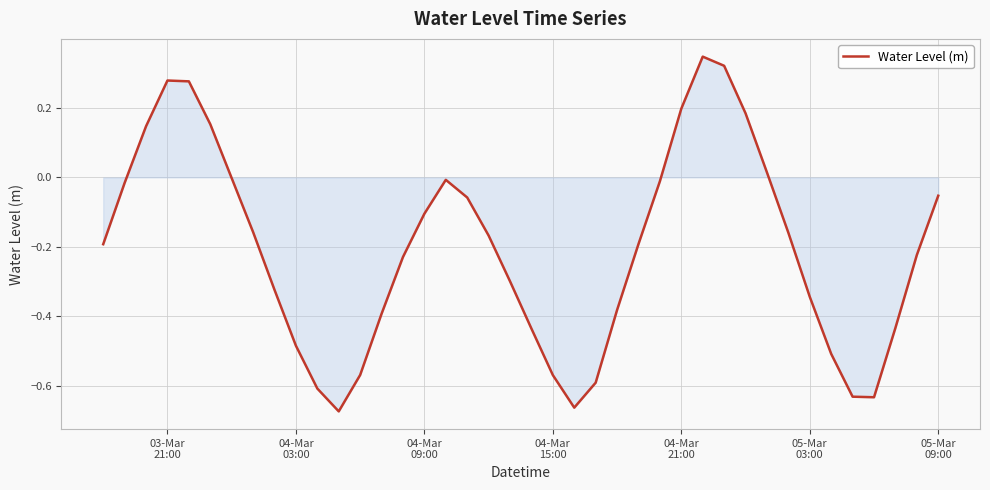

What is the difference between the maximum and minimum values?

1.0